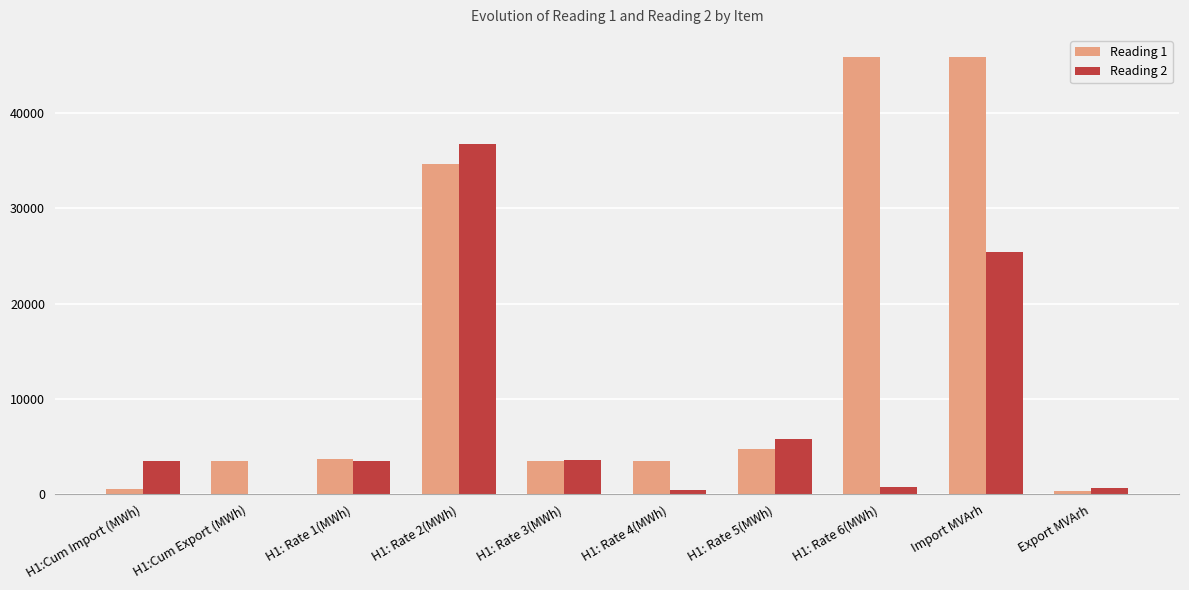

What is the greatest value displayed?

45874